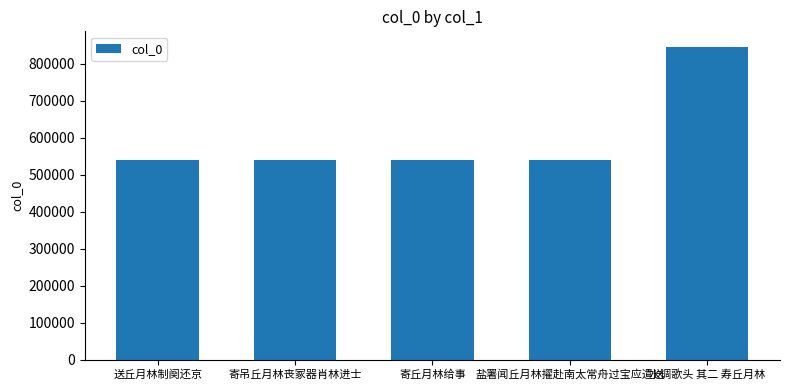

What is the label of the 1st bar from the left?

送丘月林制阕还京